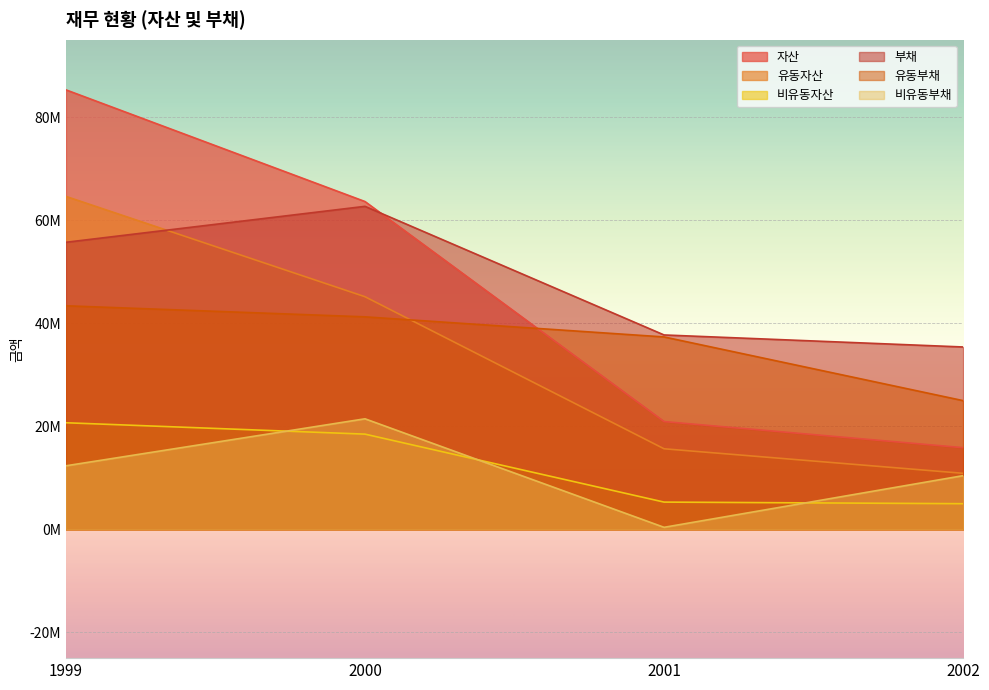

Is it true that 비유동부채 equals 196731 at 2001?

False